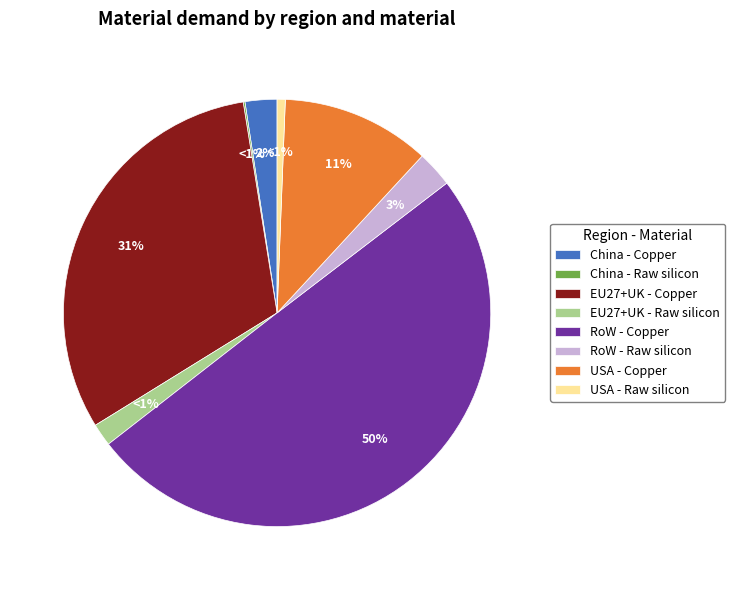

What percentage is the USA - Raw silicon slice, to the nearest percent?

1%